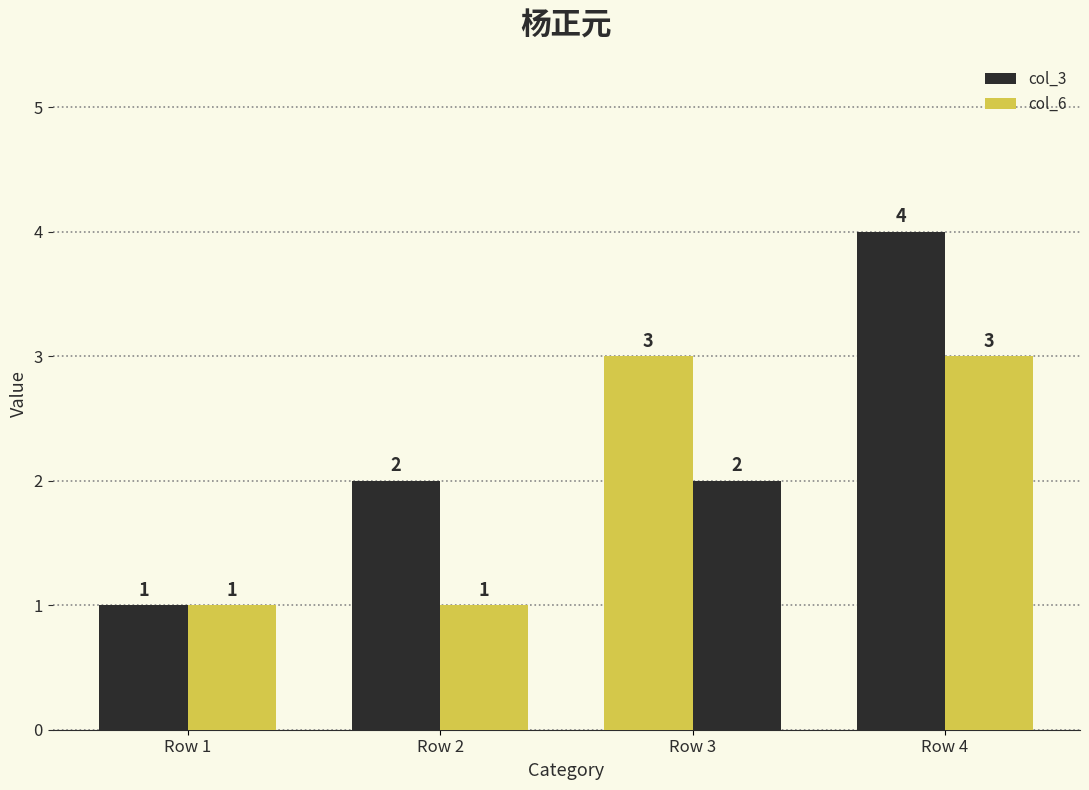

Which series has the largest range (max minus min)?

col_3